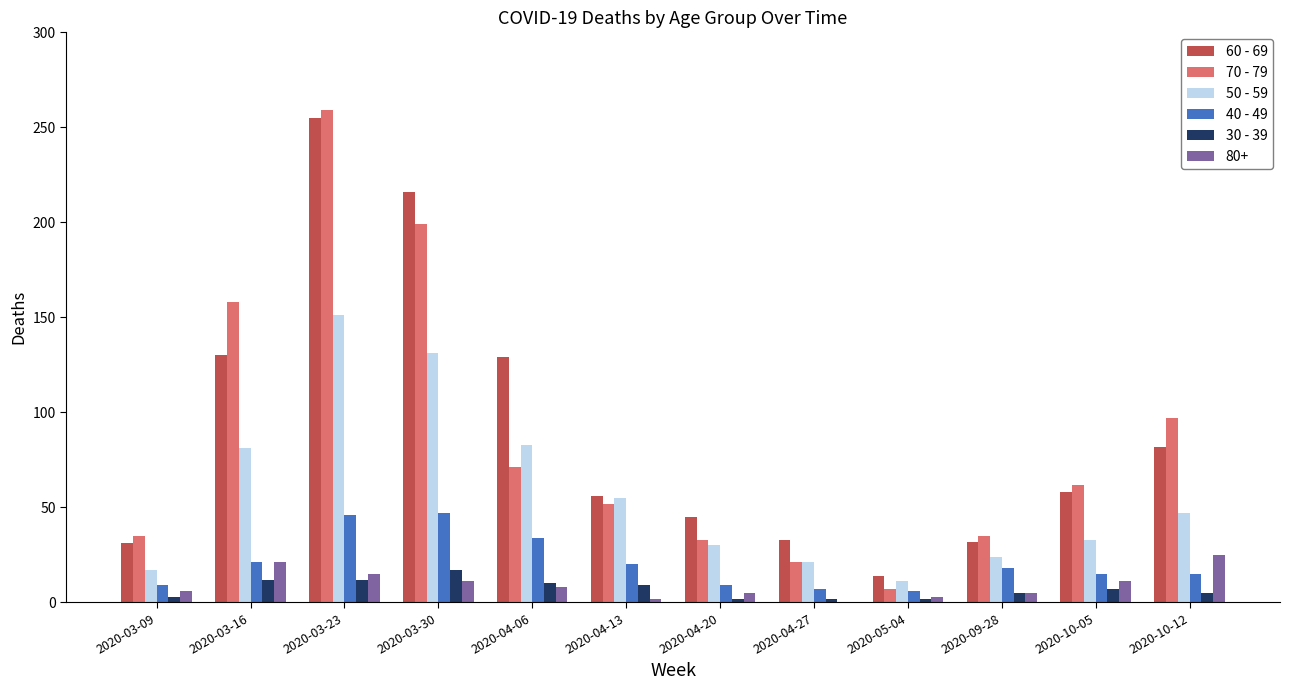

The 60 - 69 series shows 129 at 2020-04-06. True or false?

True